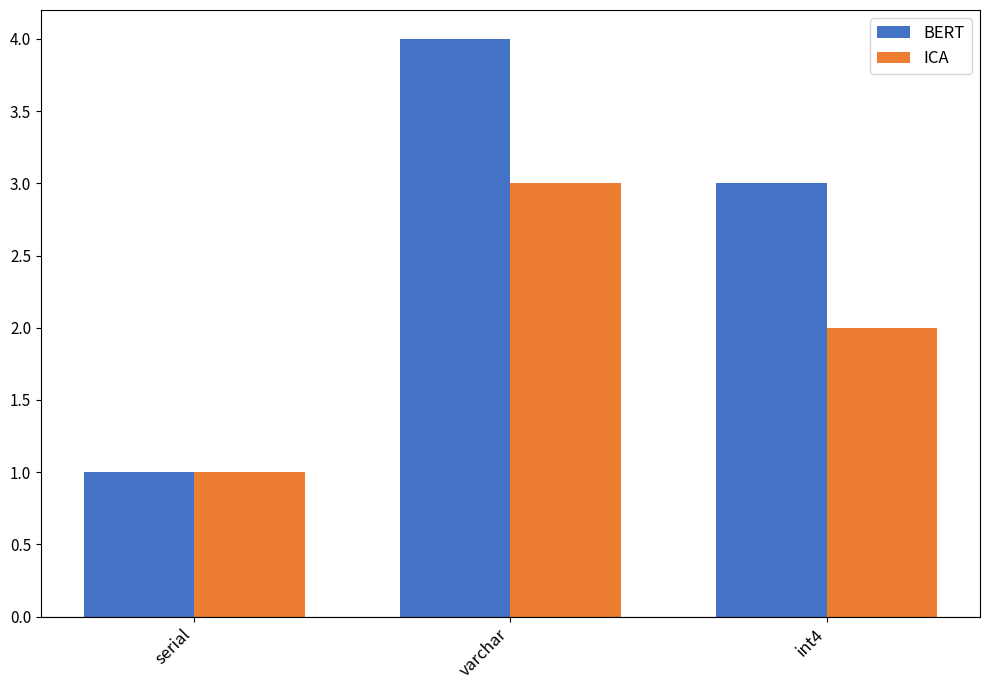

Reading right to left, list all the values displayed in this chart.

BERT: 3	4	1
ICA: 2	3	1